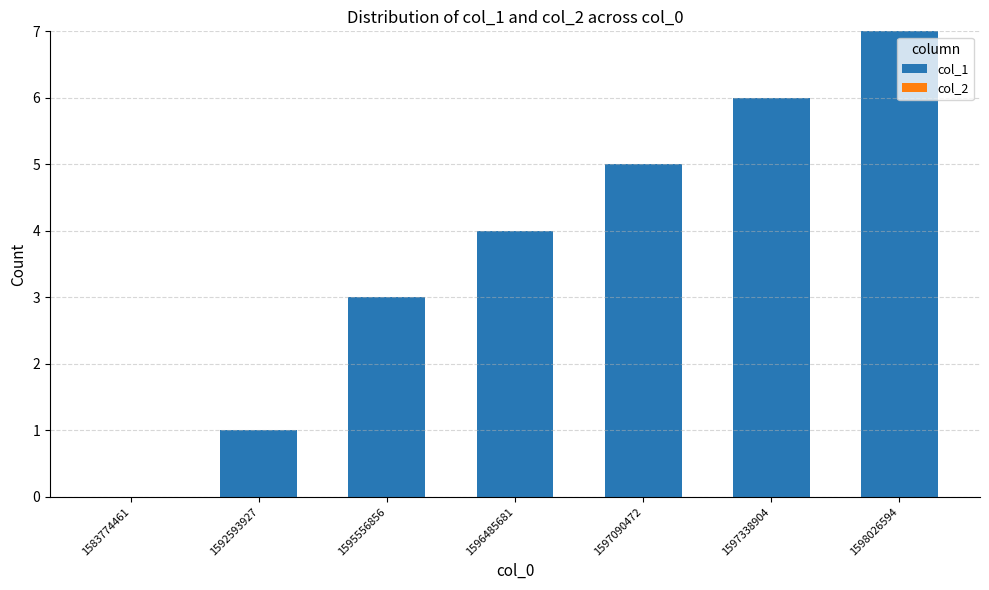

At which category does the chart reach its peak across all series?

1598026594